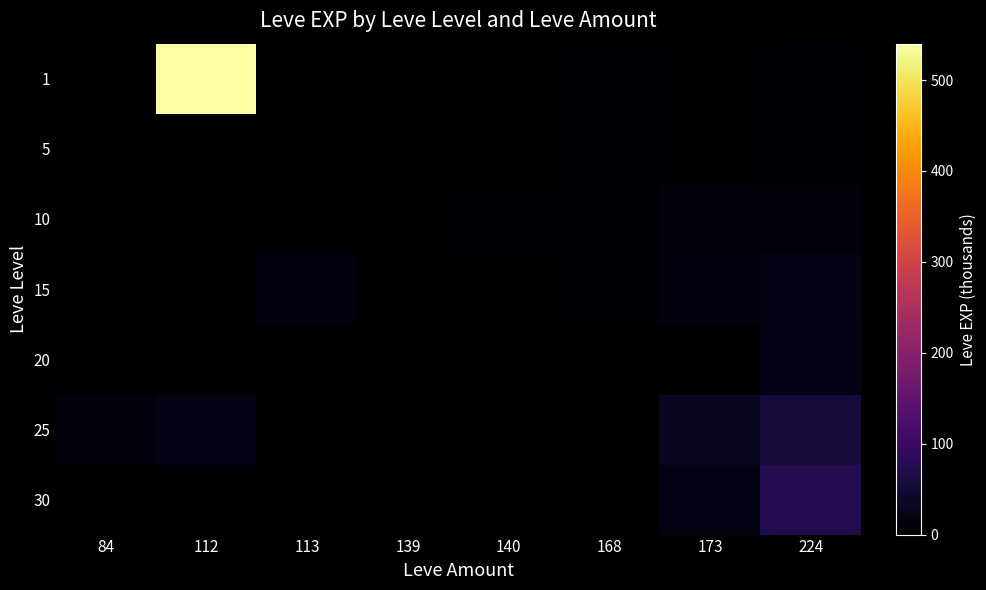

What is the greatest value displayed?

540